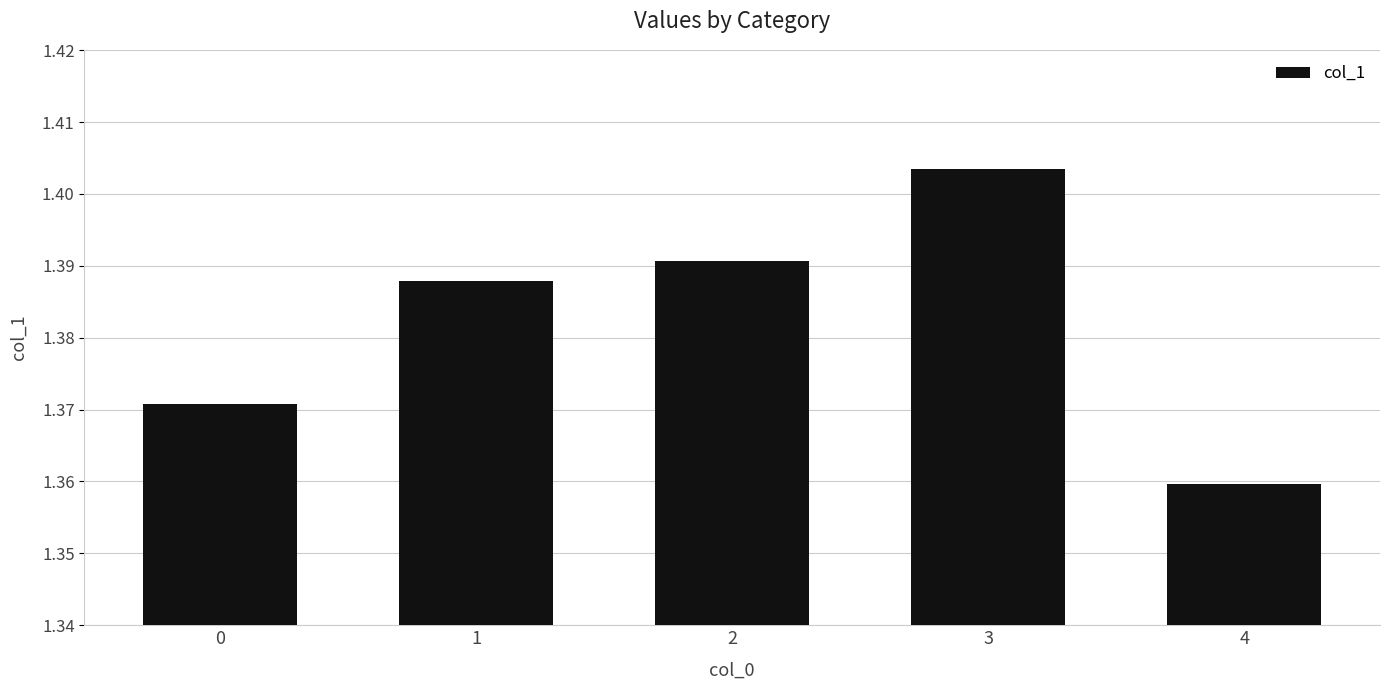

What is the ratio of the value at 0 to the value at 2?

1.0